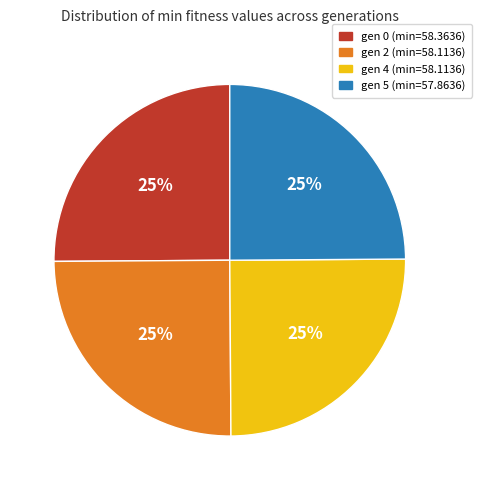

Approximately how many times larger is the value at gen 2 compared to gen 0?

1.0